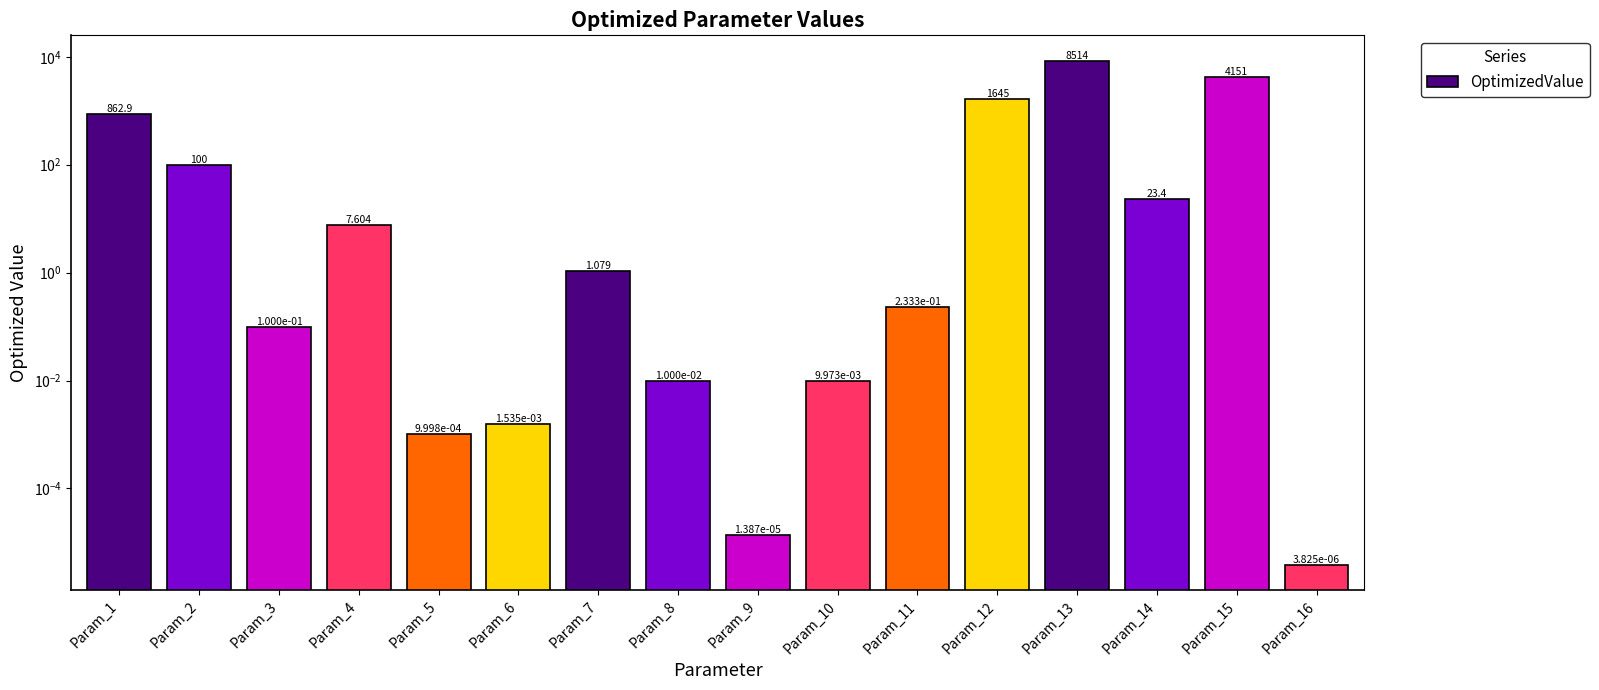

What is the average value?

956.6